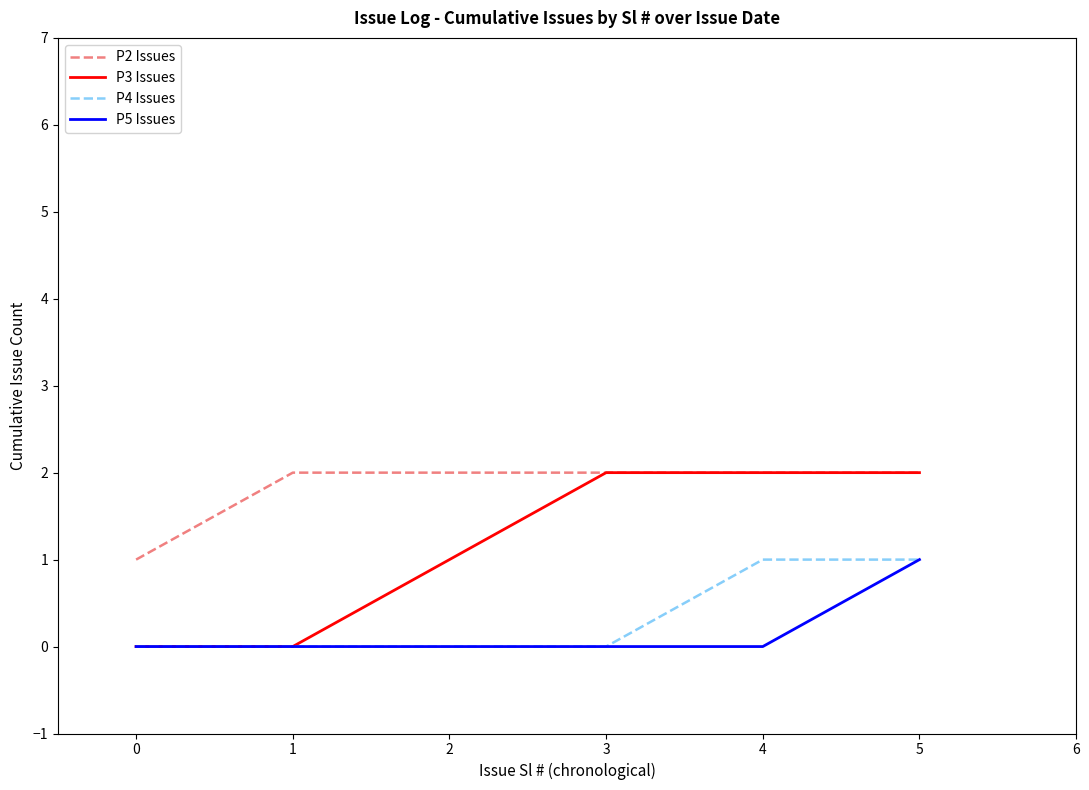

The P2 Issues series shows 2 at 5. True or false?

True